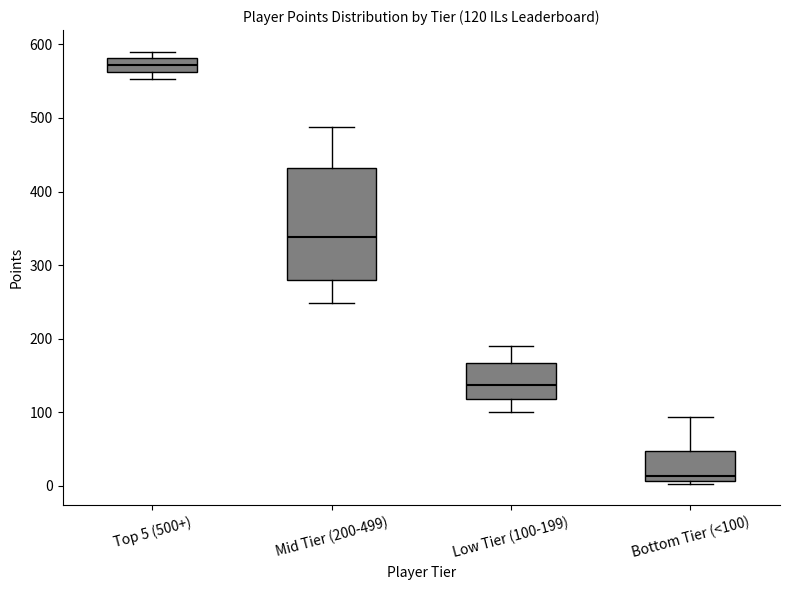

Which box's median line is the lowest?

Bottom Tier (<100)